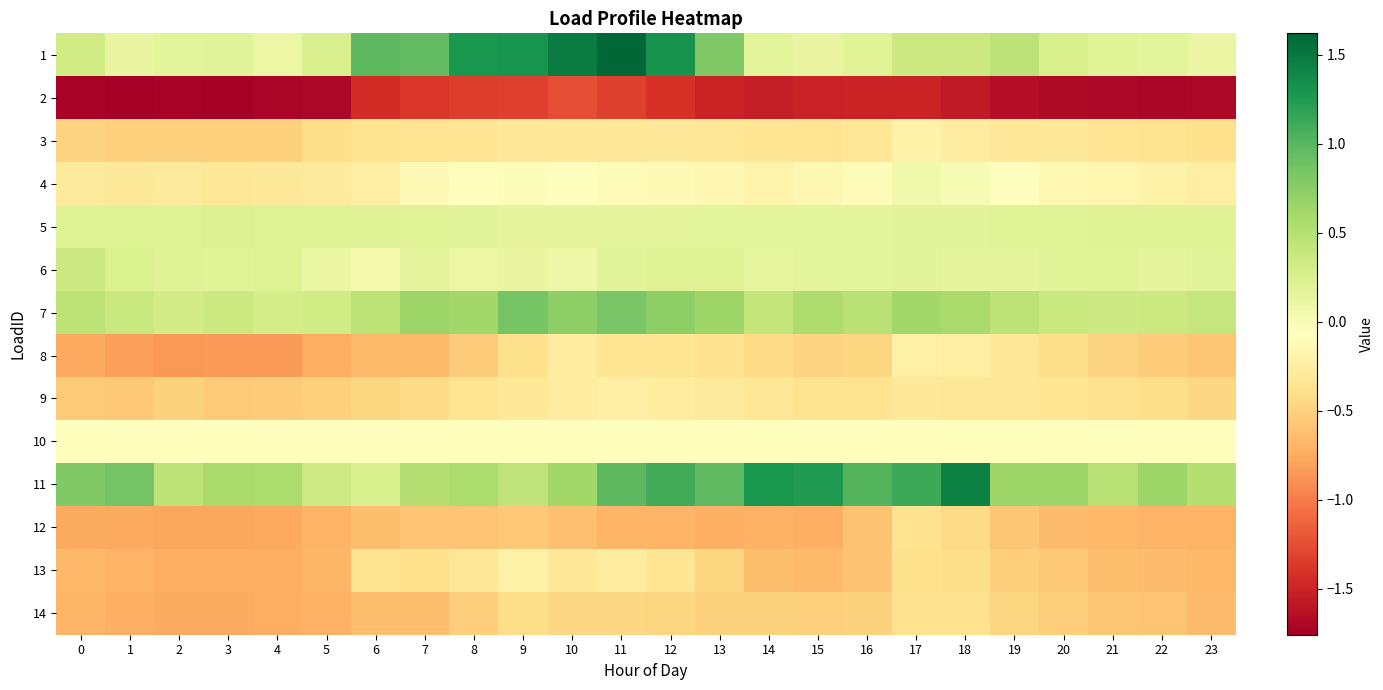

Which series has the largest range (max minus min)?

1